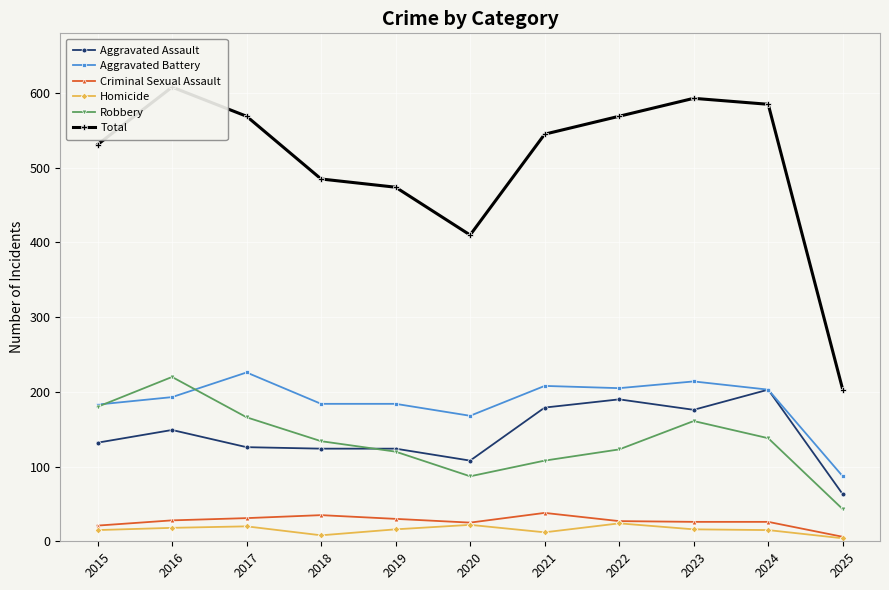

How many categories are shown in the chart?

11